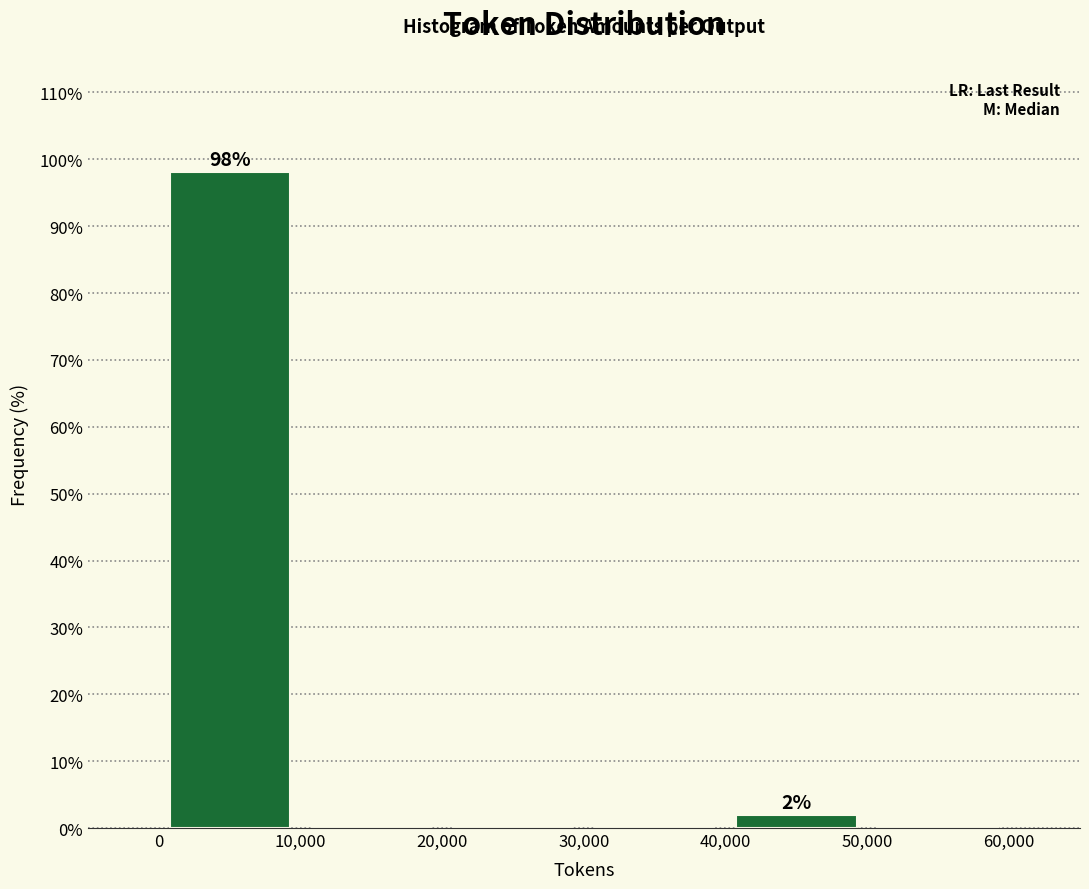

Over which range of the x-axis is the bar tallest?

0 to 10,000